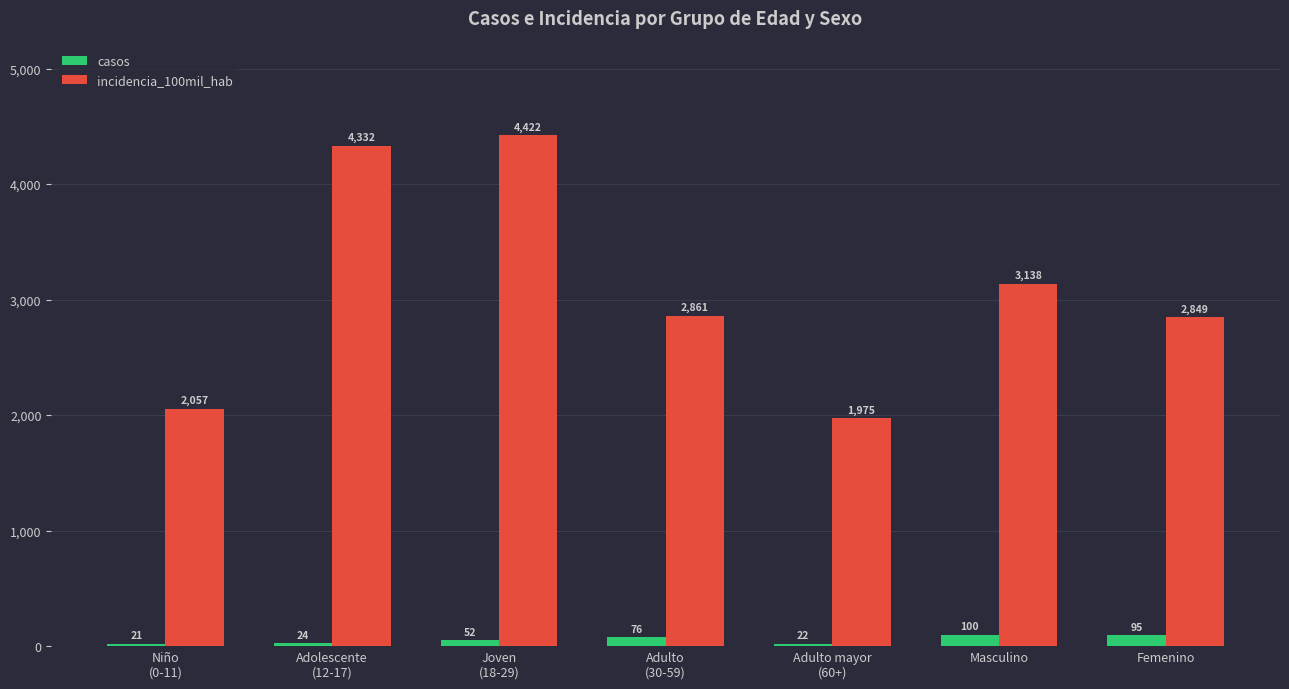

At which label does incidencia_100mil_hab first exceed 2861?

Adolescente
(12-17)